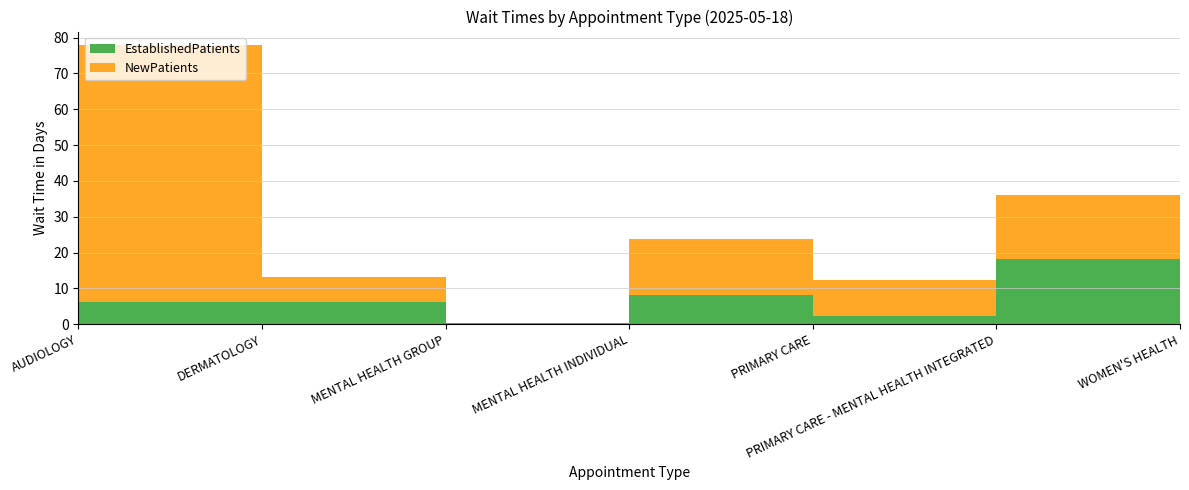

Reading right to left, what are all the values shown in this chart?

EstablishedPatients: WOMEN'S HEALTH=22.7	PRIMARY CARE - MENTAL HEALTH INTEGRATED=18.1	PRIMARY CARE=2.2	MENTAL HEALTH INDIVIDUAL=8.1	MENTAL HEALTH GROUP=0.2	DERMATOLOGY=6.1	AUDIOLOGY=6.3
NewPatients: WOMEN'S HEALTH=0.0	PRIMARY CARE - MENTAL HEALTH INTEGRATED=17.9	PRIMARY CARE=10.1	MENTAL HEALTH INDIVIDUAL=15.7	MENTAL HEALTH GROUP=0.0	DERMATOLOGY=7.0	AUDIOLOGY=71.5